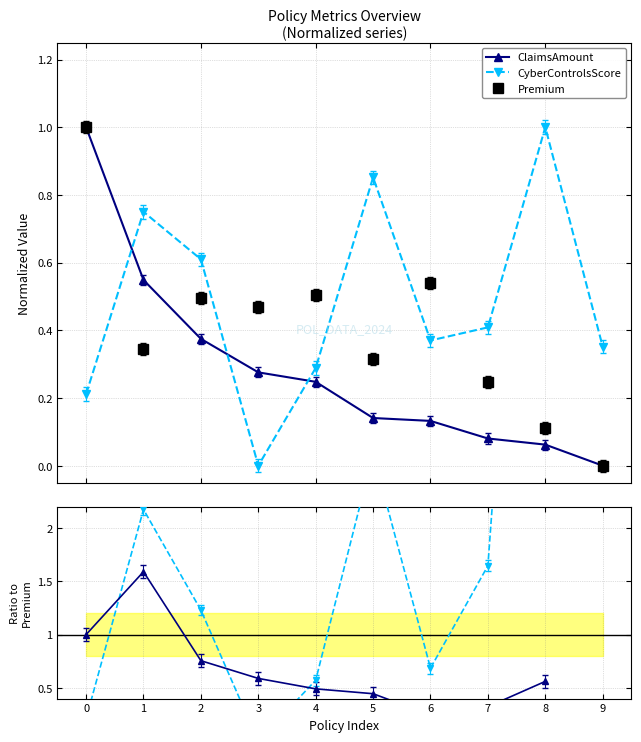

True or false: ClaimsAmount / Premium has more than 2 interior local peaks.

False